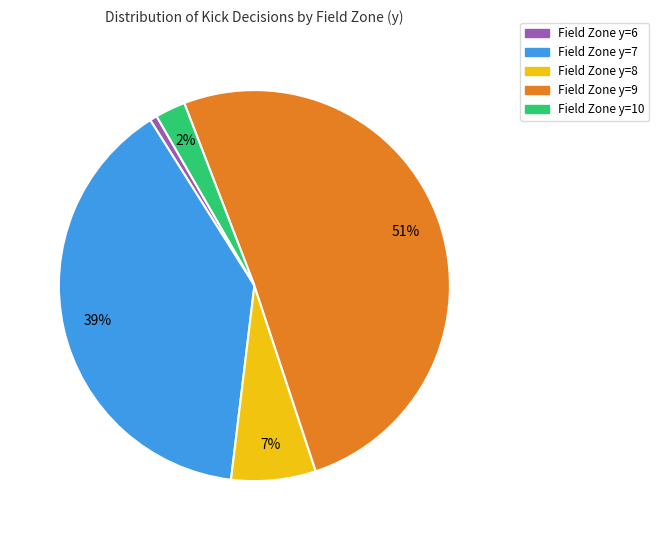

To the nearest percent, what is the average slice percentage?

20%